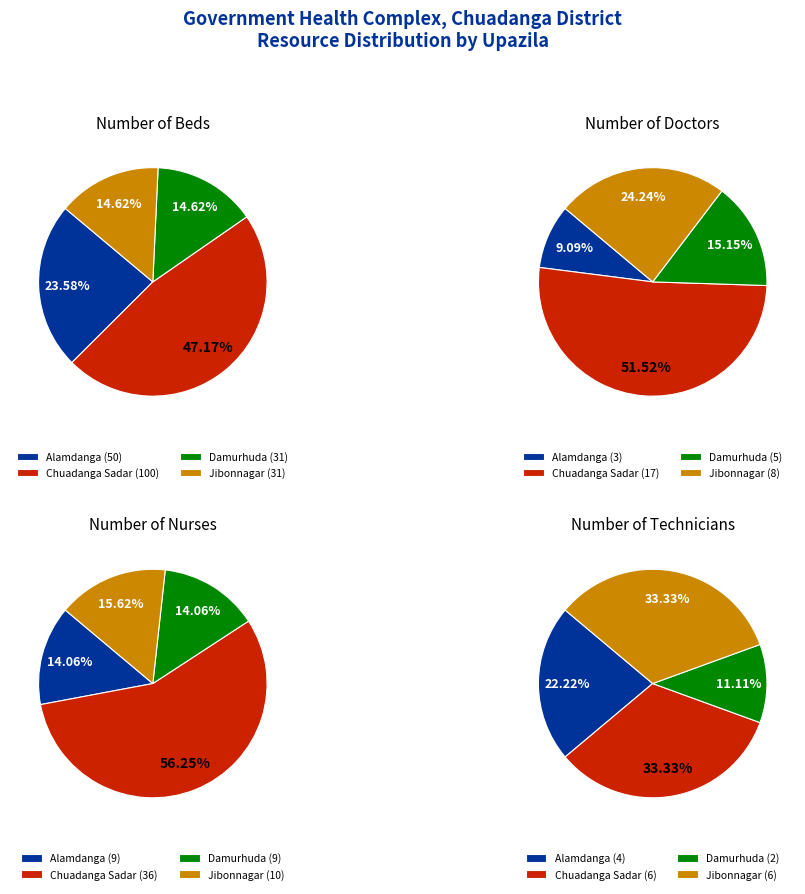

The Damurhuda slice represents 25% of the pie. True or false?

False